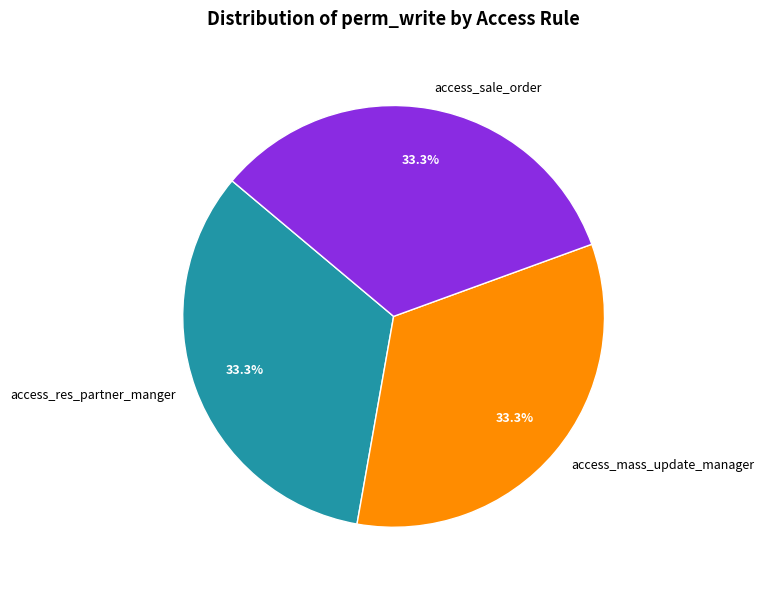

Is it true that access_res_partner_manger is 47% of the pie?

False